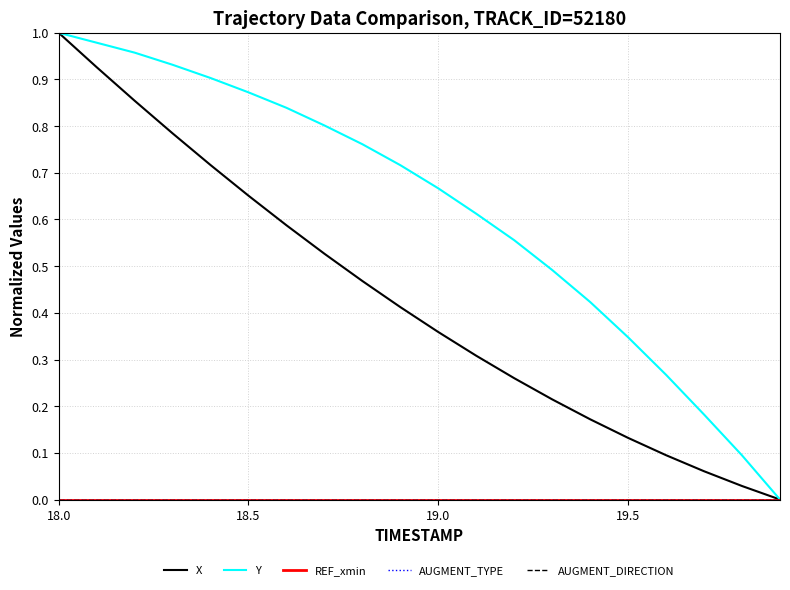

Does the chart have visible grid lines?

Yes